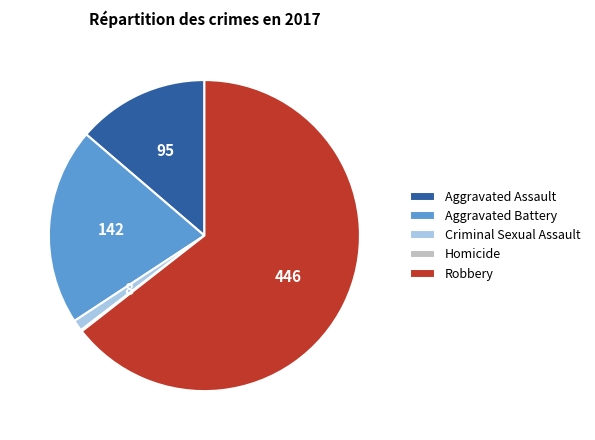

What is the largest slice in the pie chart?

Robbery